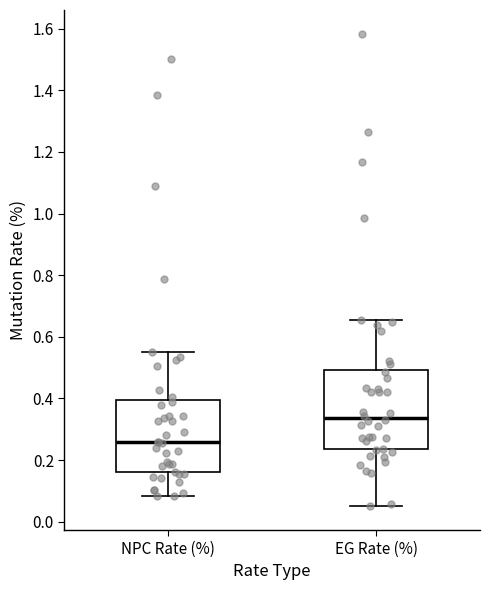

Where is the upper edge of the box for NPC Rate (%) on the y-axis? The values are not printed on the chart, so give them approximately, as read against the axis.

0.40